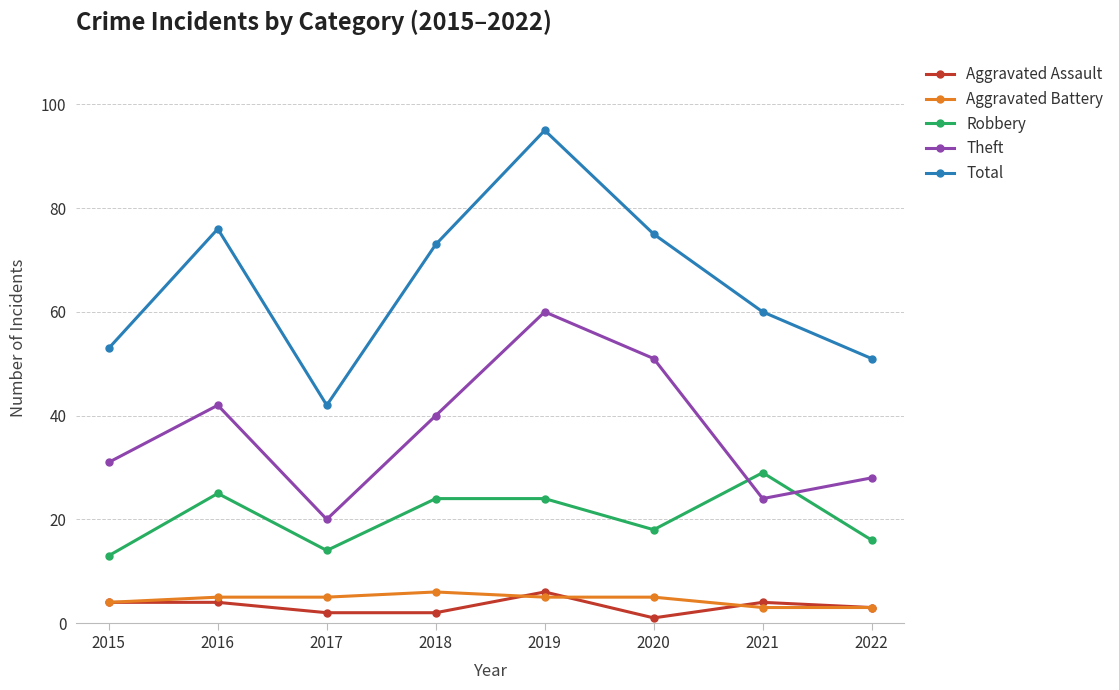

Rank the series at 2016 from highest to lowest value.

Total, Theft, Robbery, Aggravated Battery, Aggravated Assault